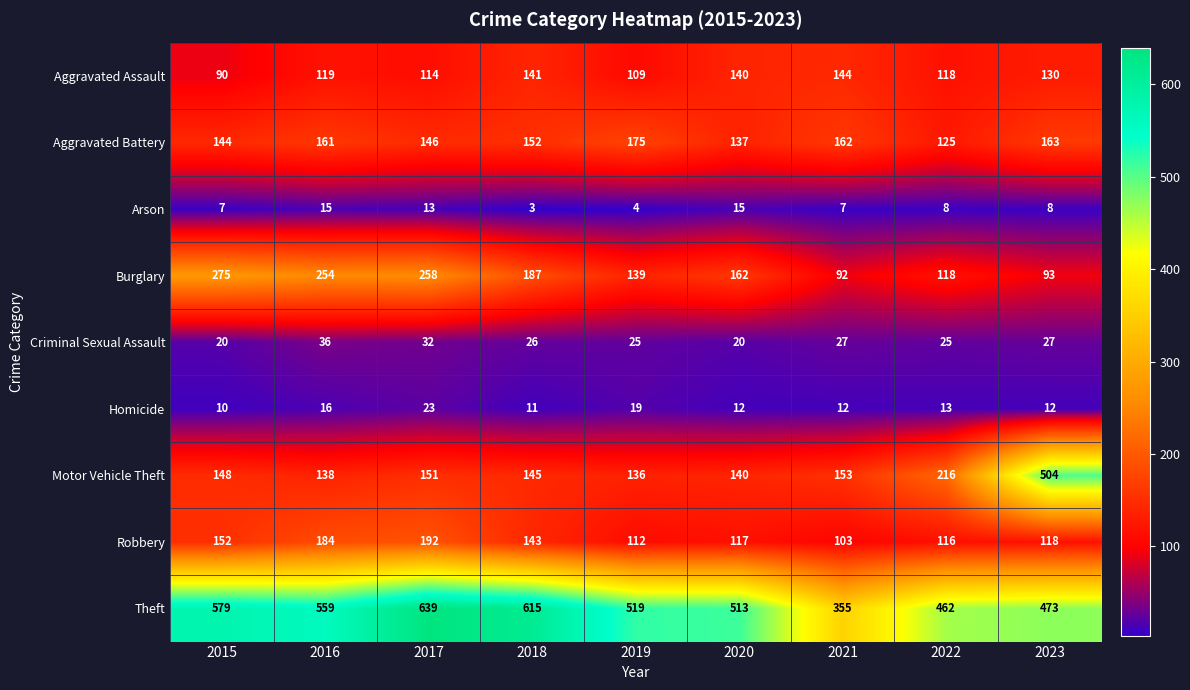

What is the sum of all Burglary values?

1578